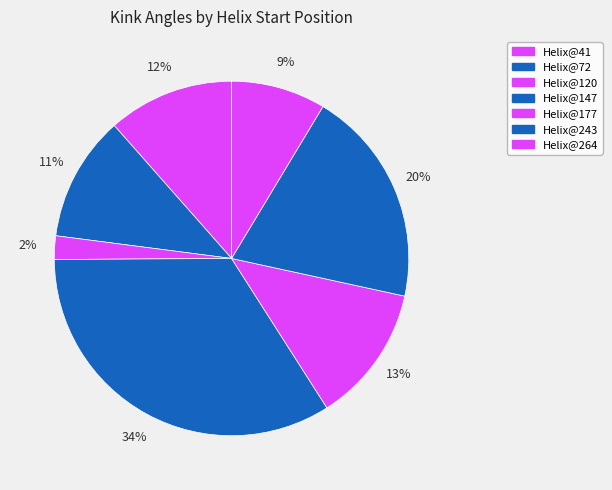

To the nearest percent, what portion does Helix@147 represent?

34%